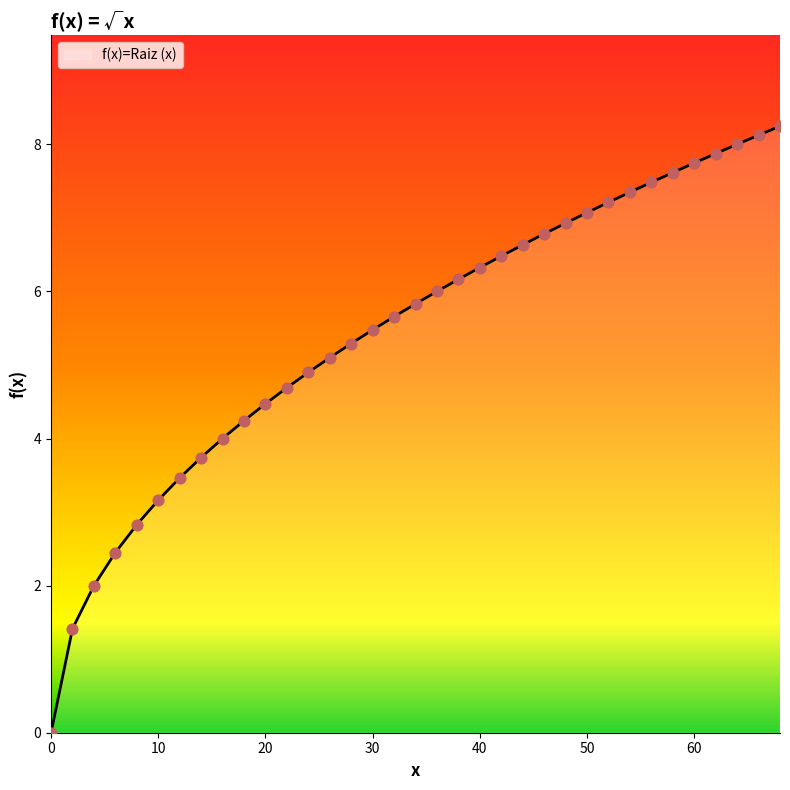

What is the greatest value displayed?

8.2